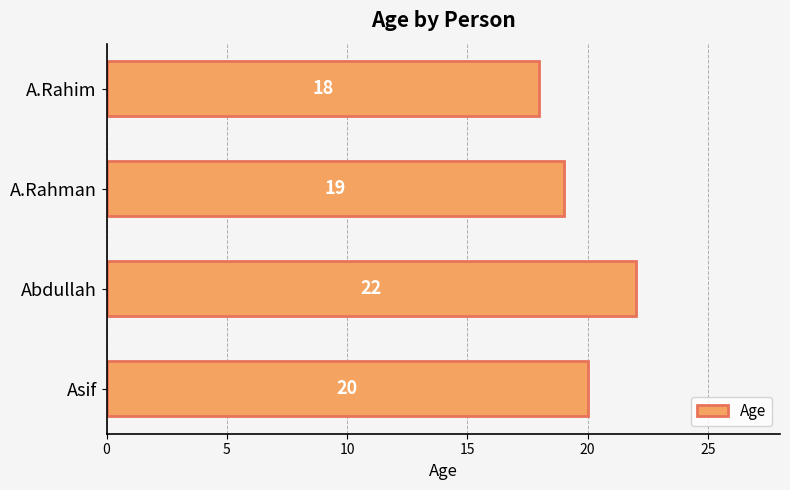

Read the value at A.Rahim.

18